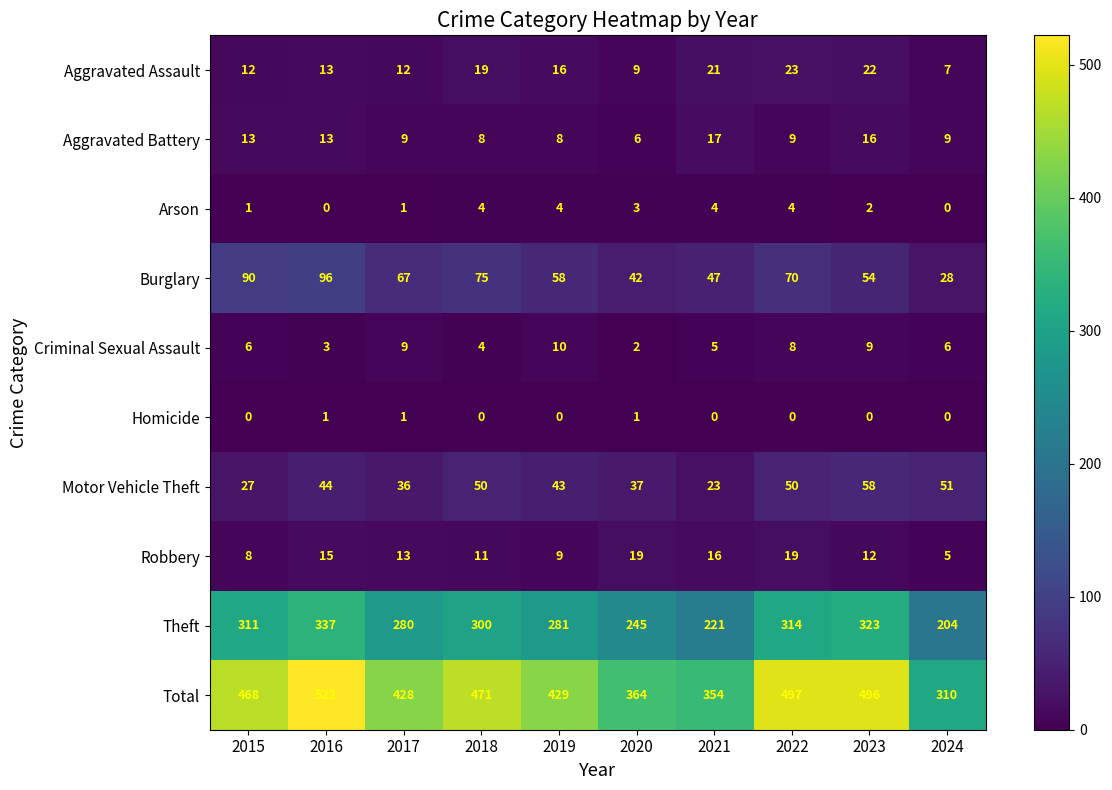

How many data points does each series have?

10